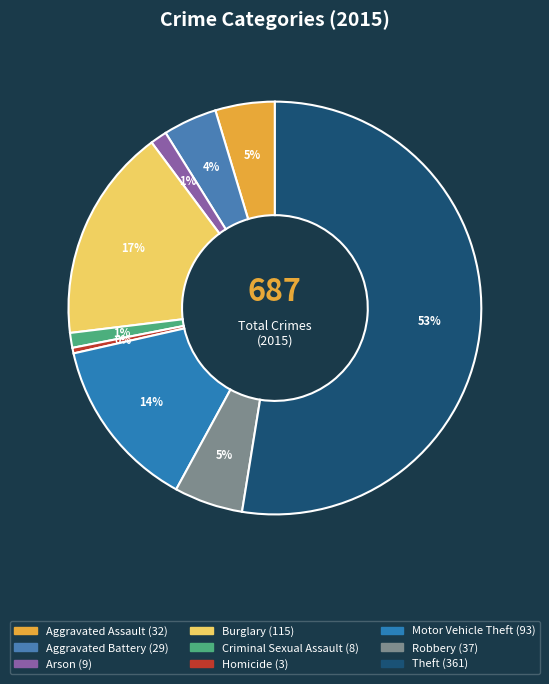

To the nearest percent, what is the difference between the Motor Vehicle Theft and Criminal Sexual Assault slice percentages?

12%